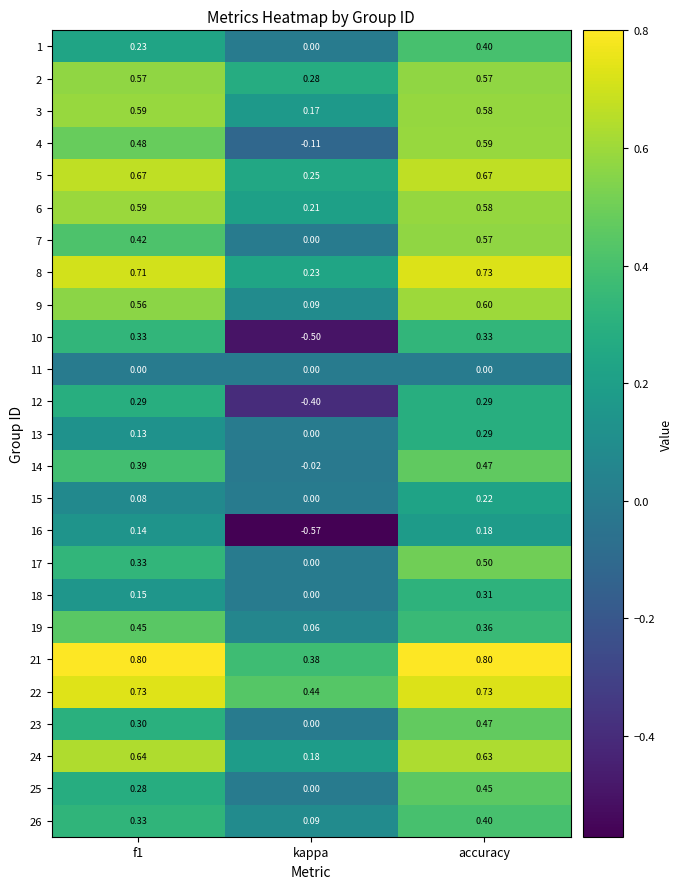

At which label is 25 closest to 0?

kappa